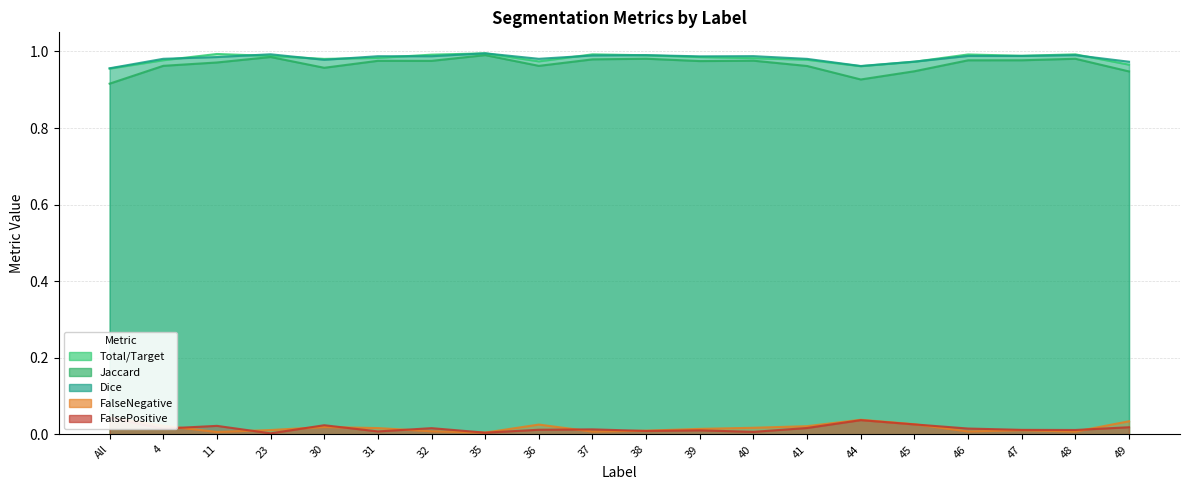

Which series changed the most between 32 and 46?

Jaccard